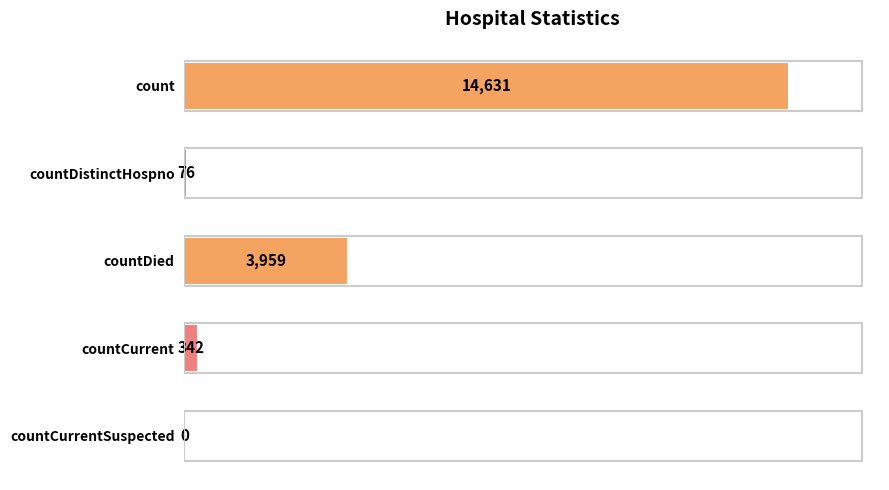

What is the sum of all values?

19008